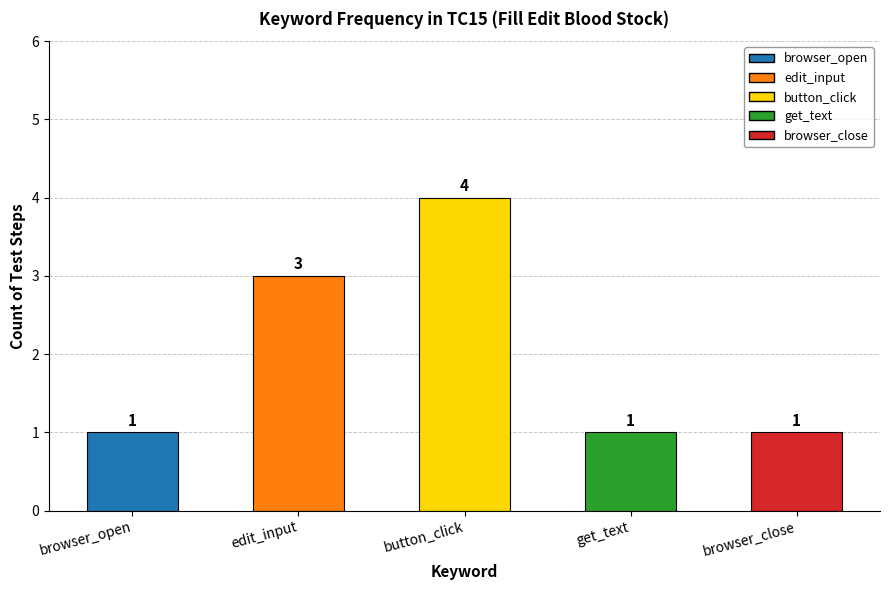

What is the sum of all values?

10